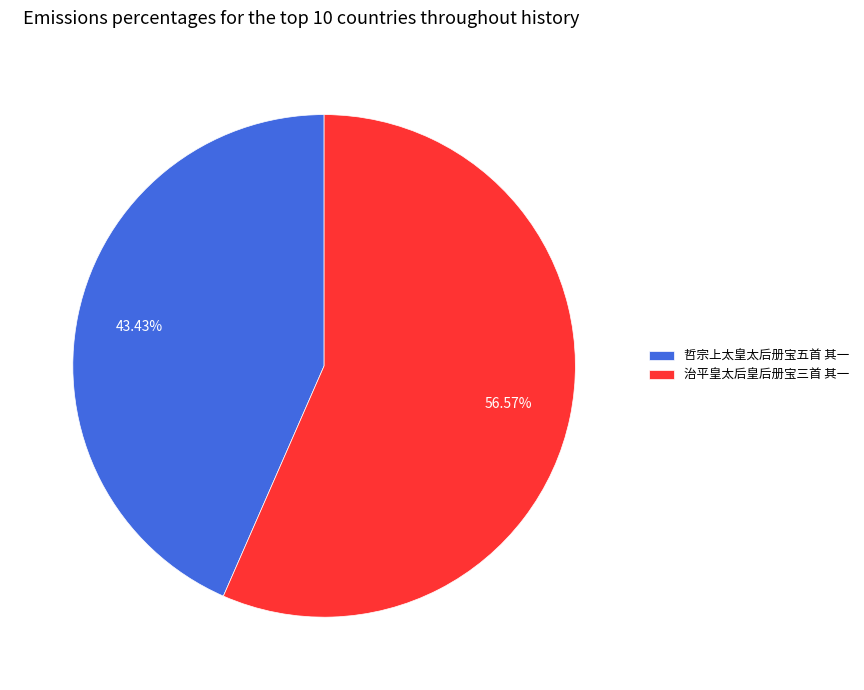

Is the sum of 治平皇太后皇后册宝三首 其一 and 哲宗上太皇太后册宝五首 其一 greater than half?

Yes